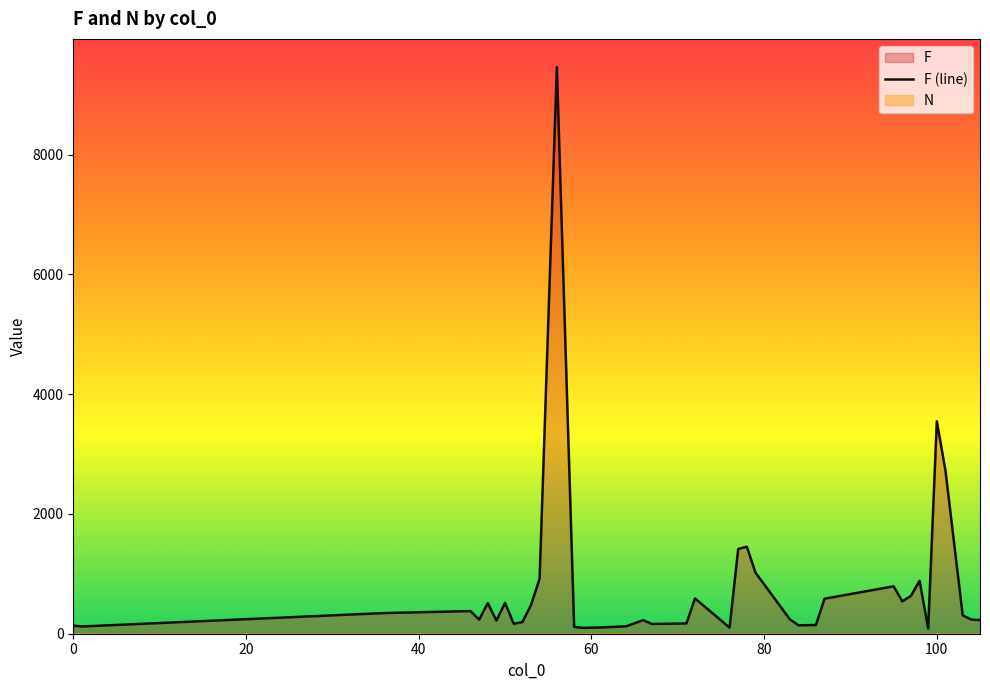

What is the maximum value for F (line)?

9458